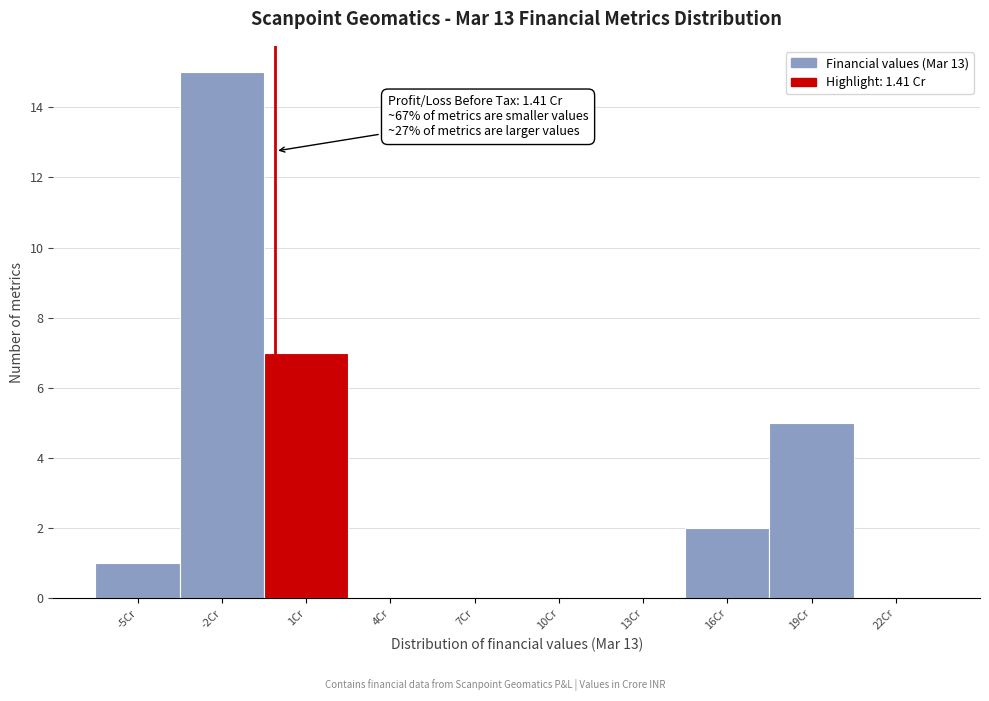

Reading right to left, list all the values displayed in this chart.

22Cr=0	19Cr=5	16Cr=2	13Cr=0	10Cr=0	7Cr=0	4Cr=0	1Cr=7	-2Cr=15	-5Cr=1